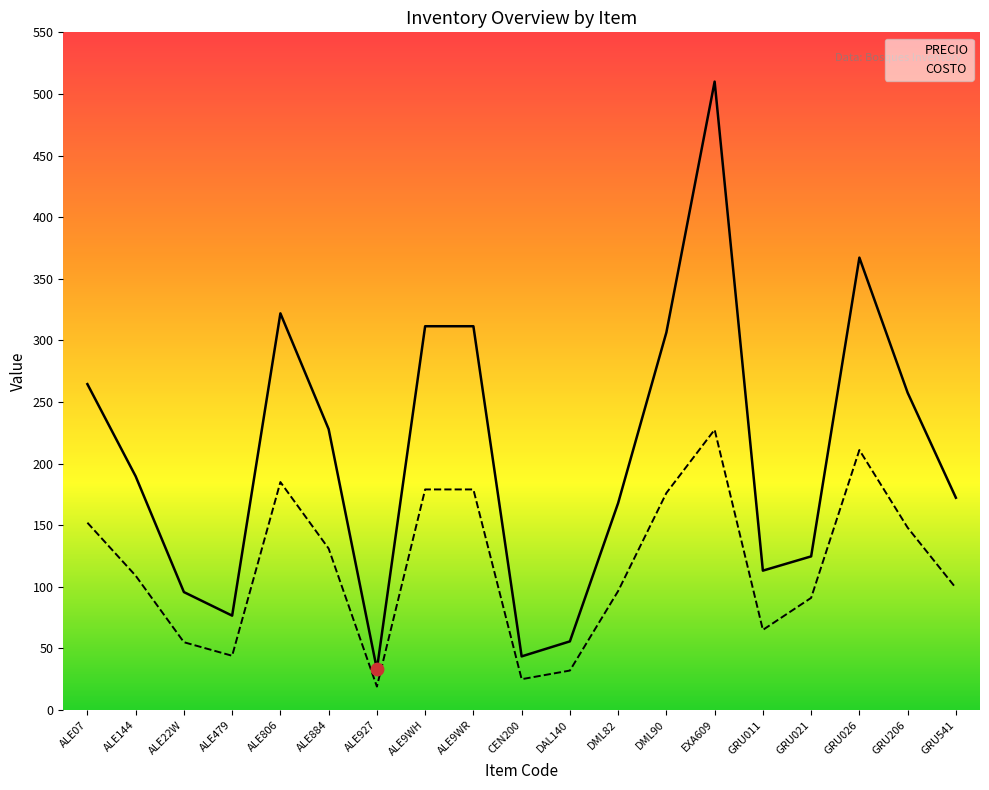

What are all the series names shown in the legend?

PRECIO, COSTO